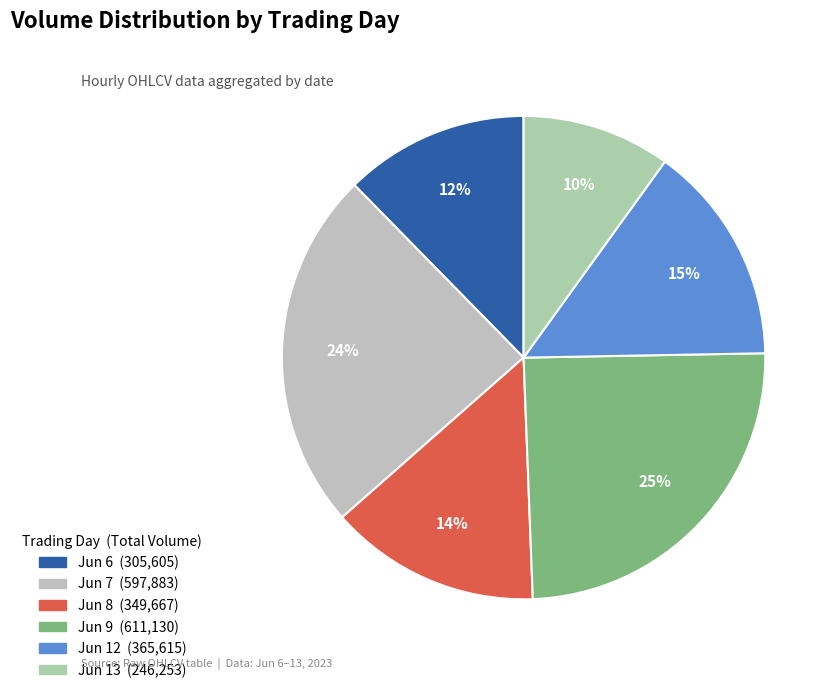

How many slices are in this pie chart?

6